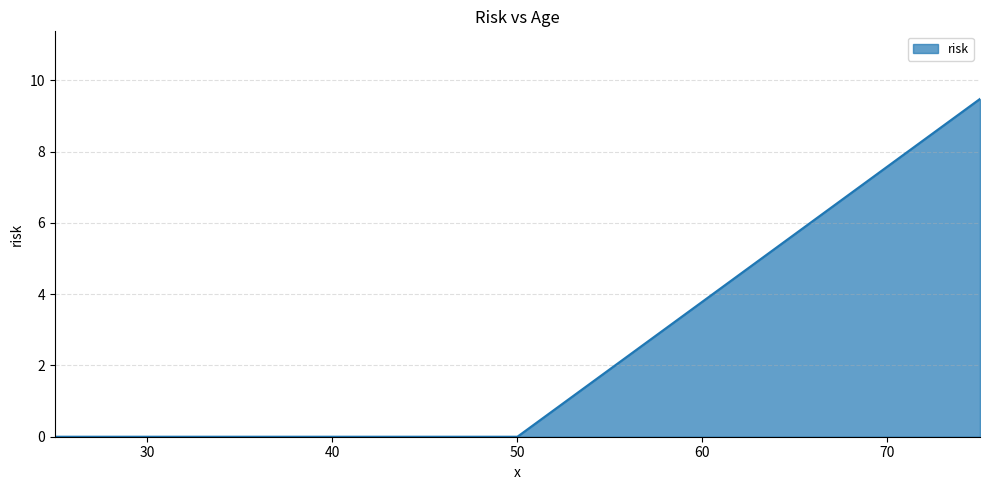

How many categories are shown in the chart?

5